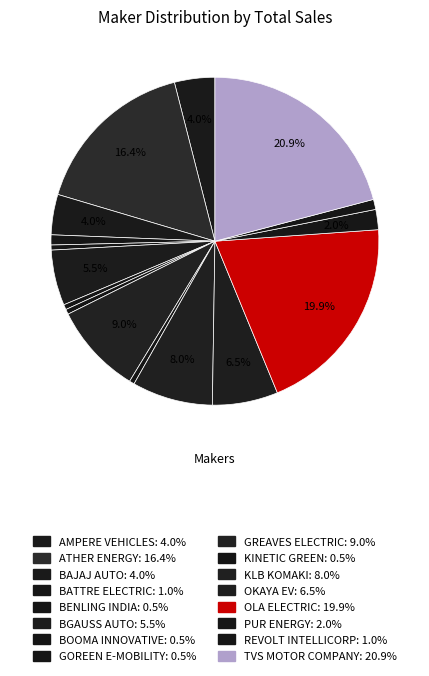

How many slices are in this pie chart?

16